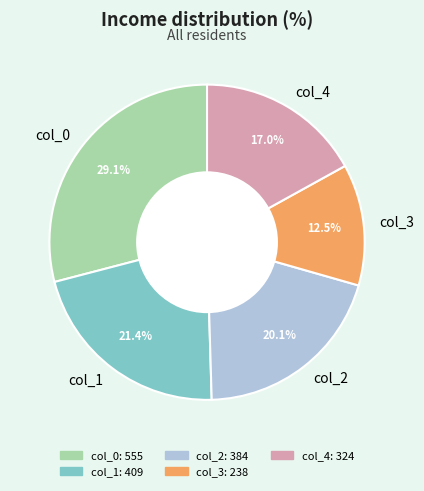

Between col_0 and col_3, which is larger?

col_0